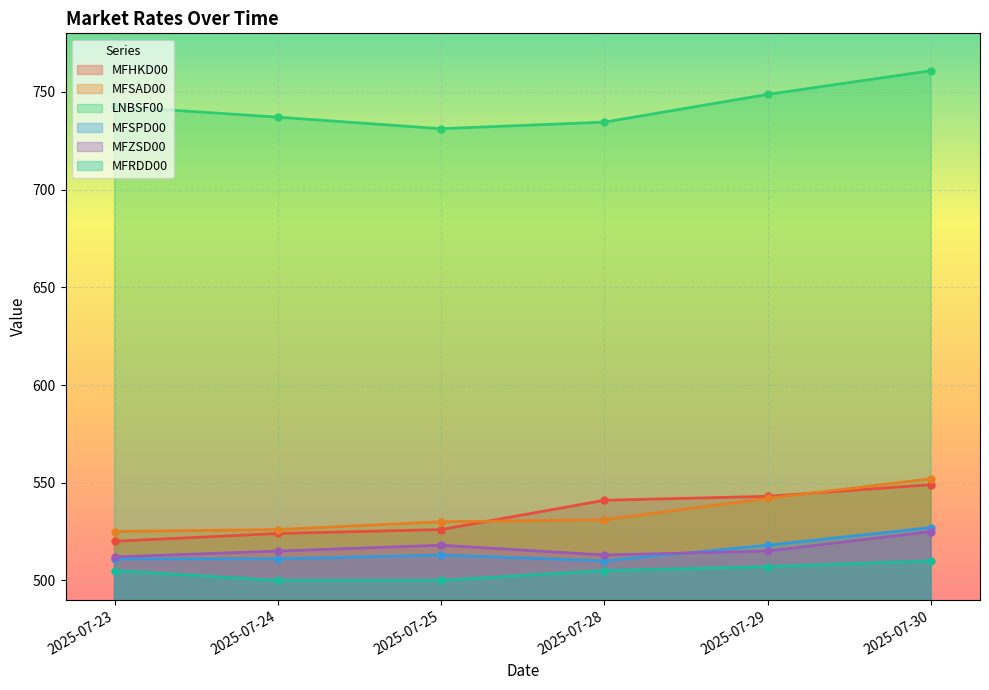

What are all the series names shown in the legend?

MFHKD00, MFSAD00, LNBSF00, MFSPD00, MFZSD00, MFRDD00